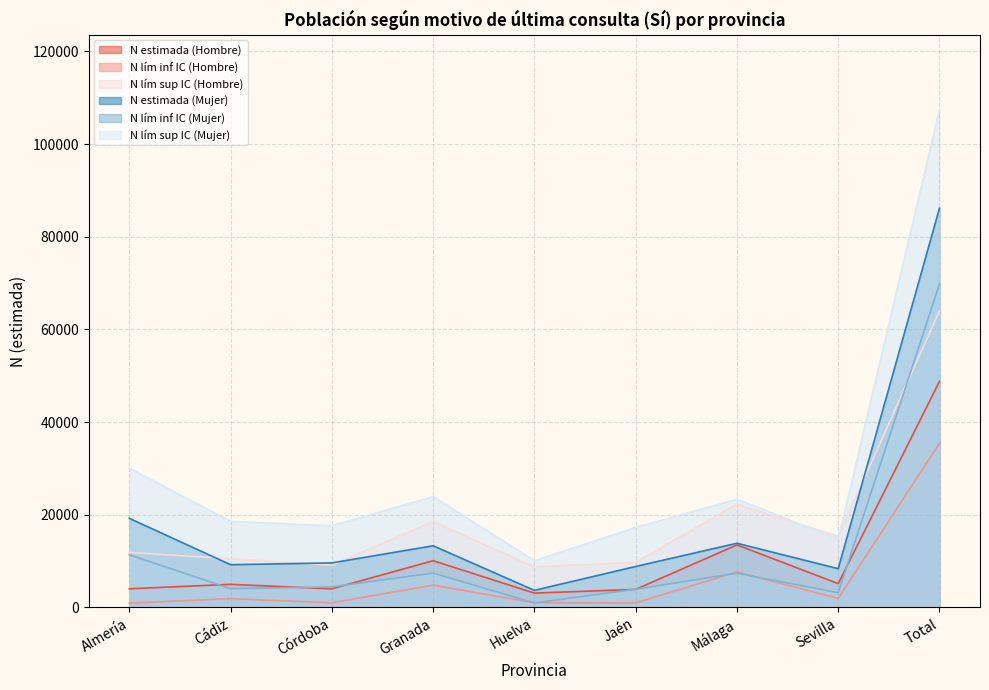

How many data points in N lím sup IC (Mujer) are above 18572?

4